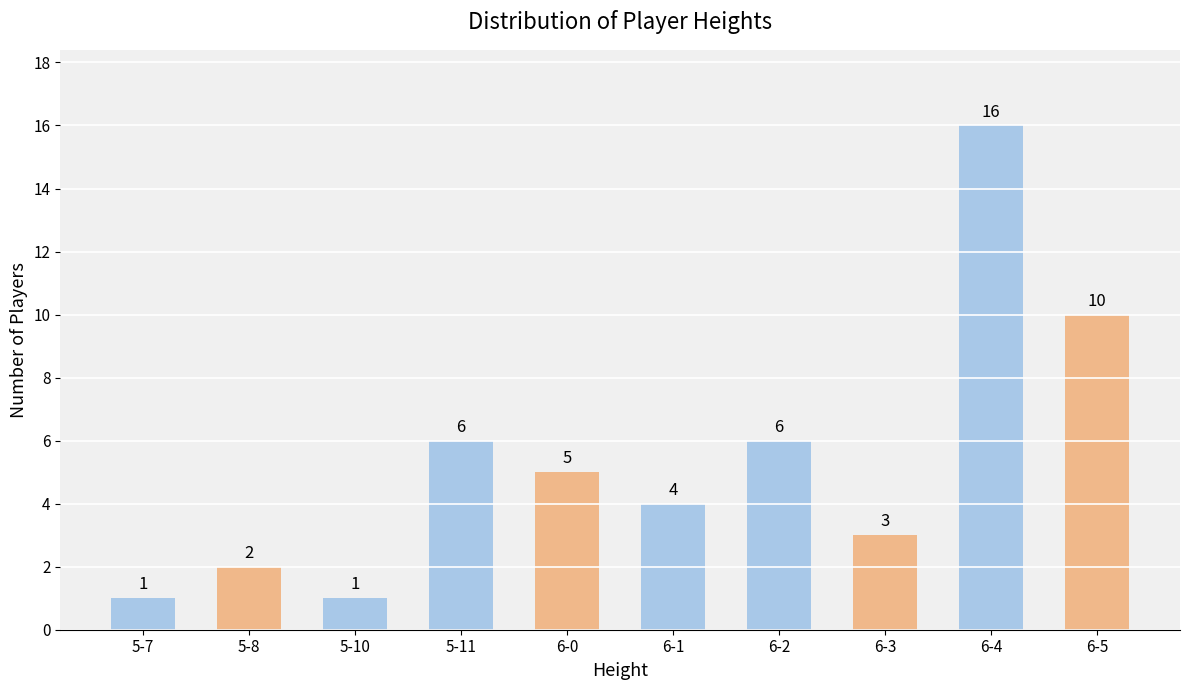

What is the ratio of the value at 6-3 to the value at 5-7?

3.0